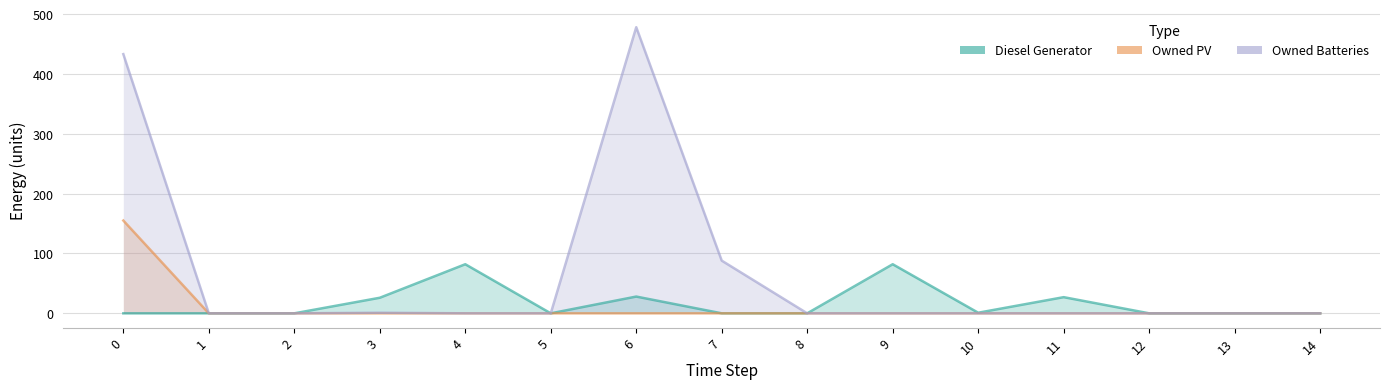

At which label is Diesel Generator closest to 41?

6